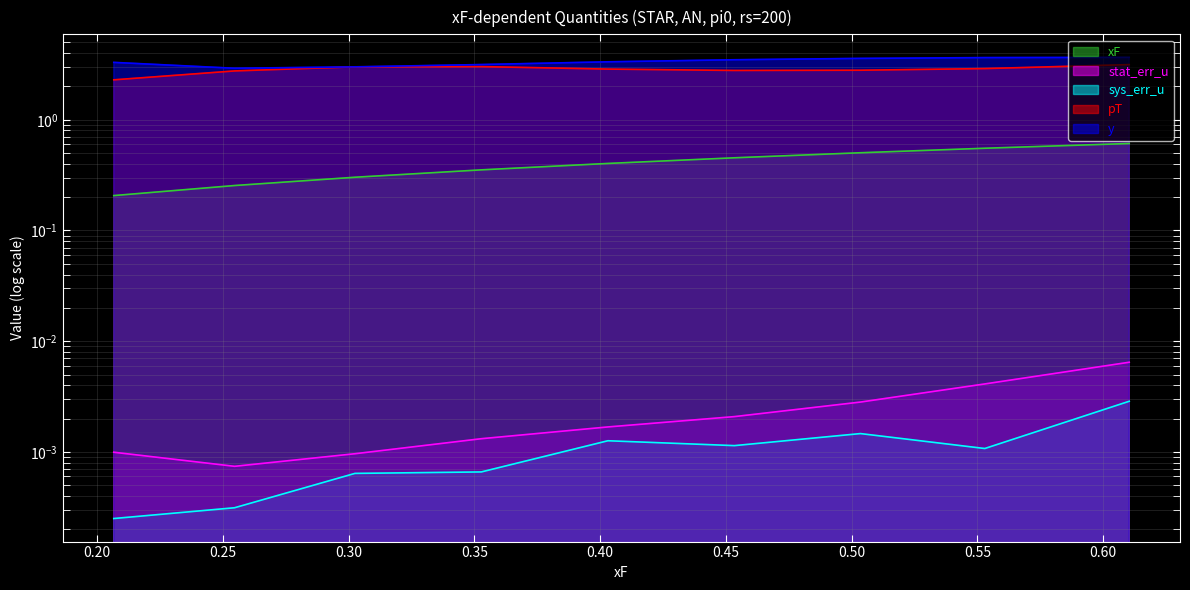

True or false: xF has a value of 0.2 at 0.302489.

False